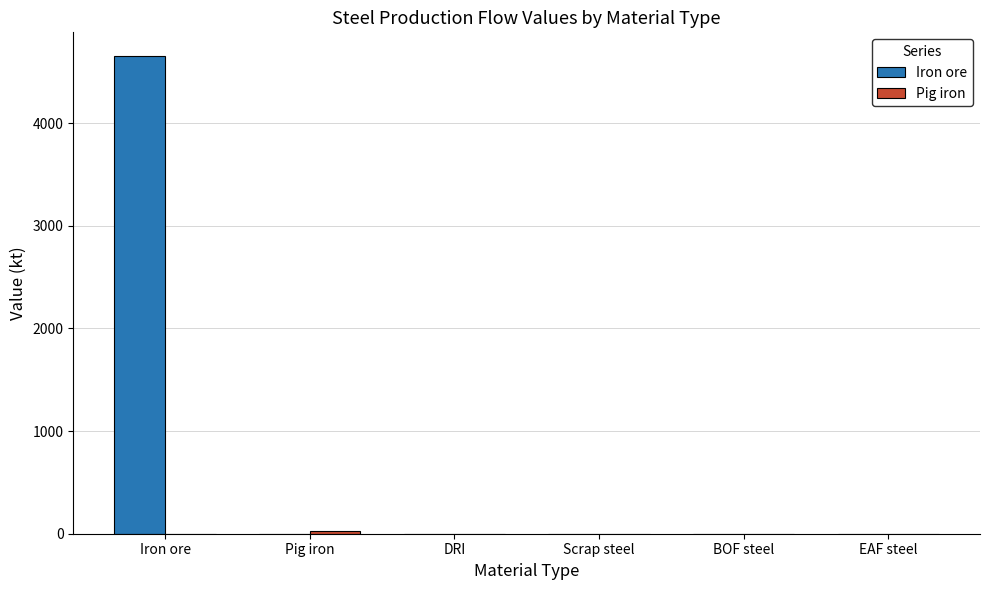

At which category is the sum across all series the highest?

Iron ore